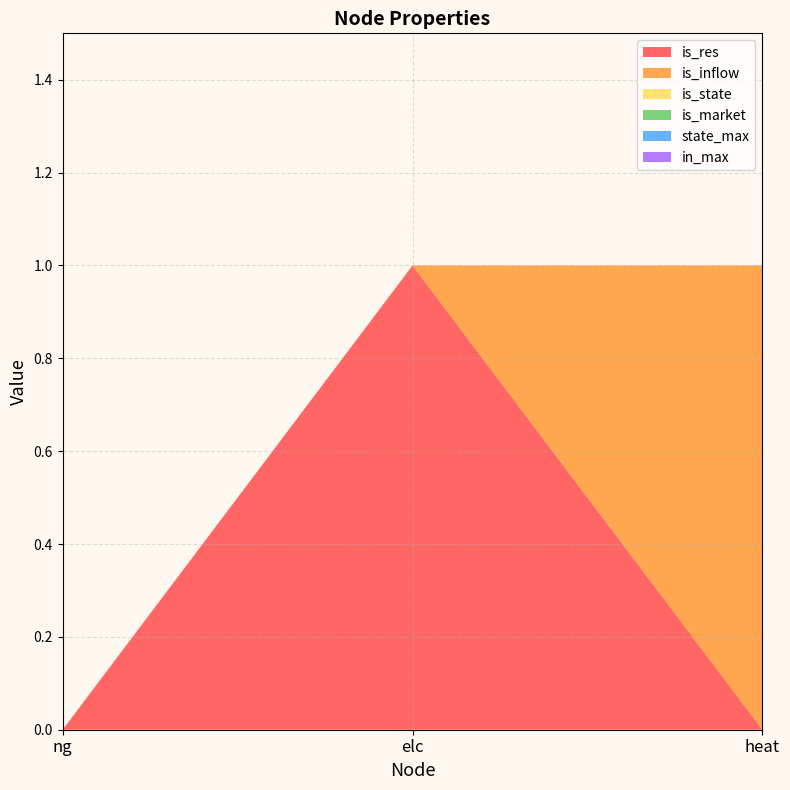

Reading right to left, transcribe all the data shown in this chart.

is_res: 0	1	0
is_inflow: 1	0	0
is_state: 0	0	0
is_market: 0	0	0
state_max: 0	0	0
in_max: 0	0	0